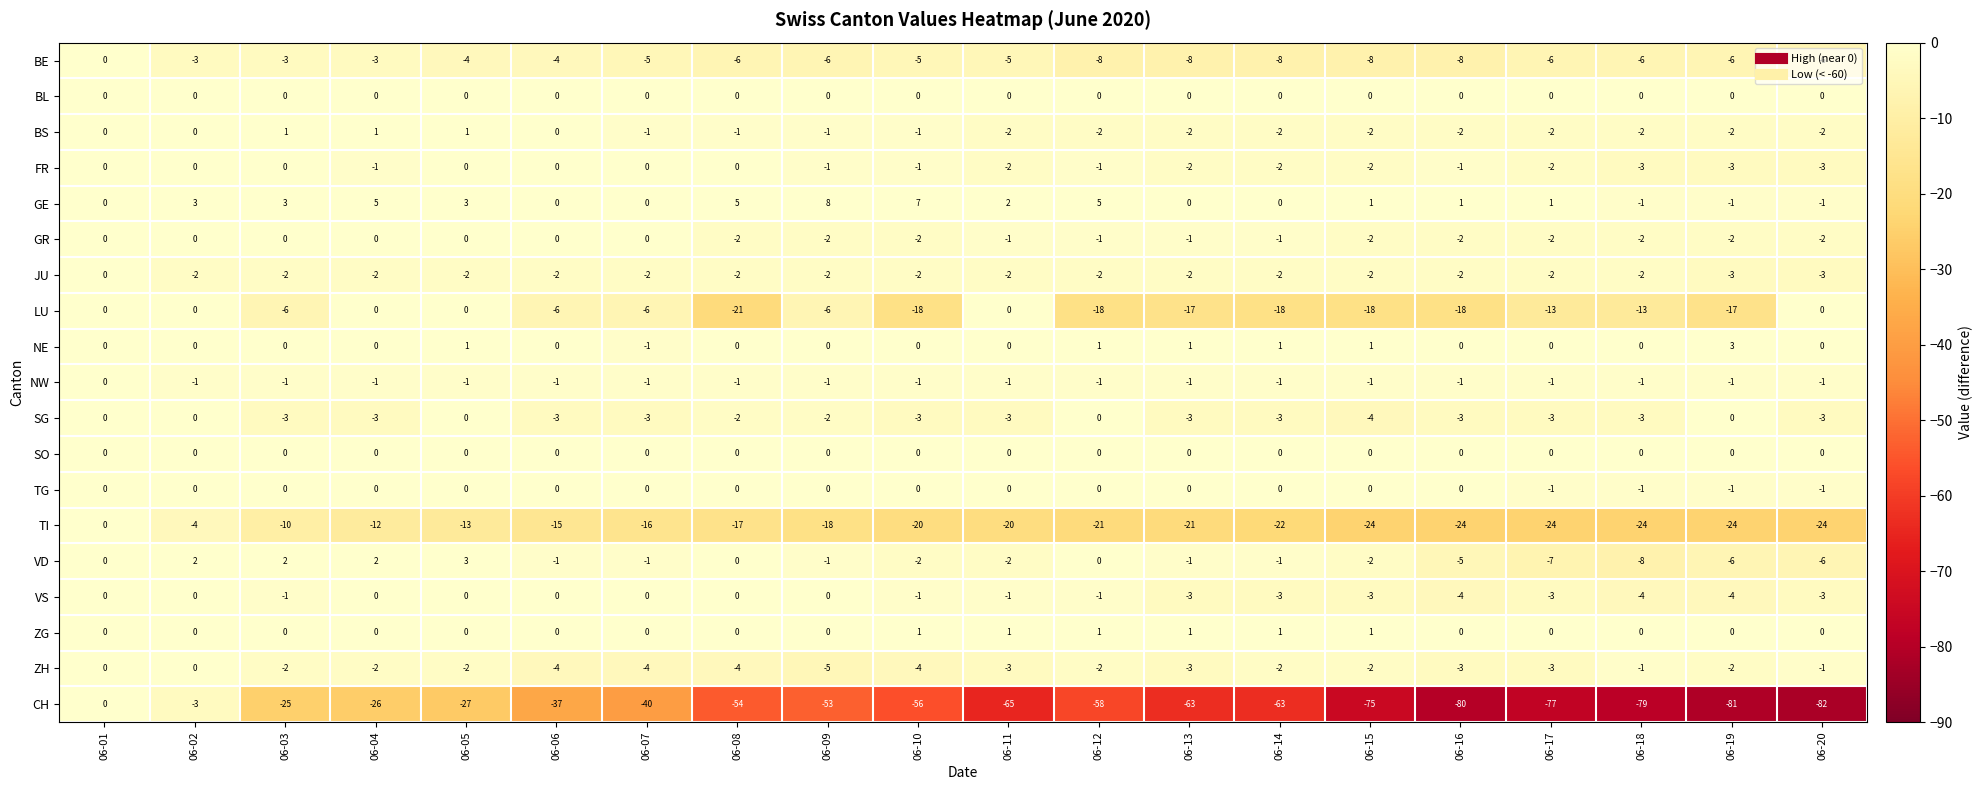

Which series changed the most between 06-01 and 06-11?

CH